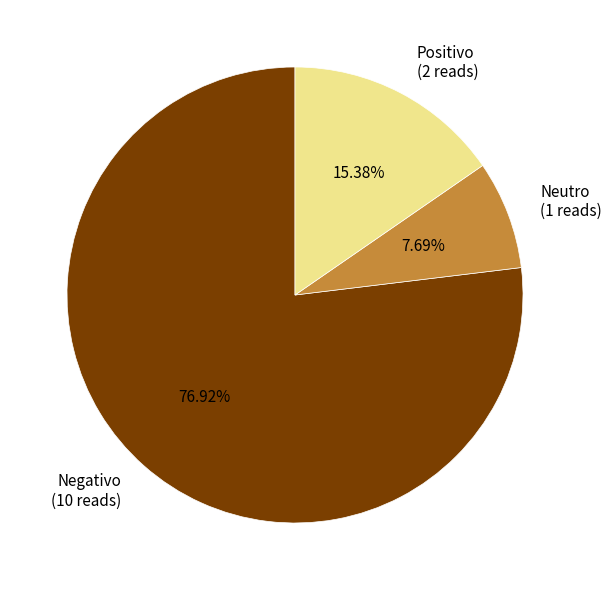

Approximately how many times larger is the value at Negativo (10 reads) compared to Positivo (2 reads)?

5.0